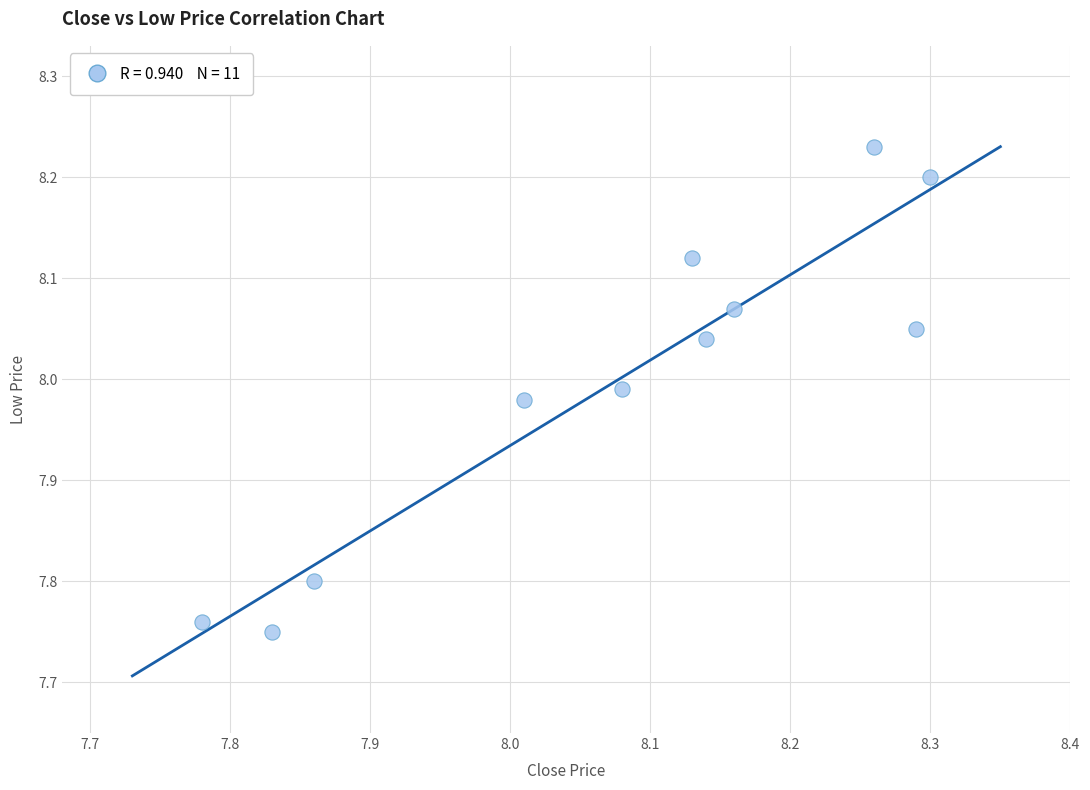

What is the range of Y values (max minus min)?

0.5